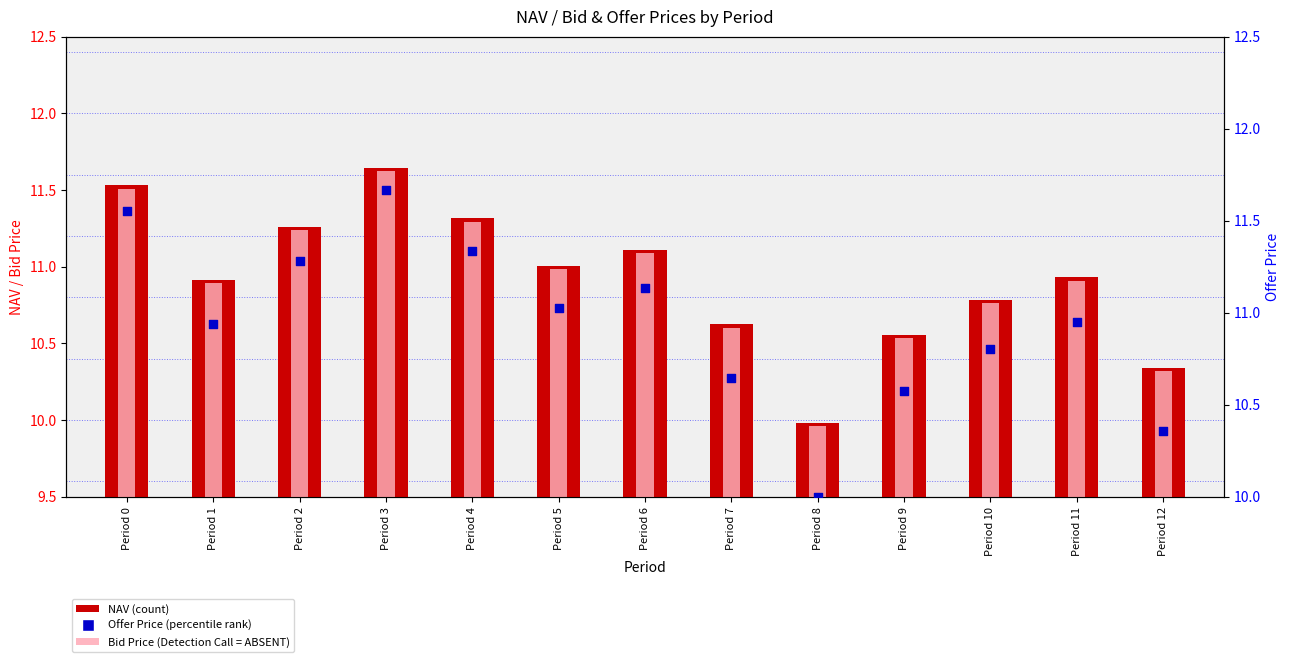

What are all the series names shown in the legend?

NAV, Bid Price, Offer Price